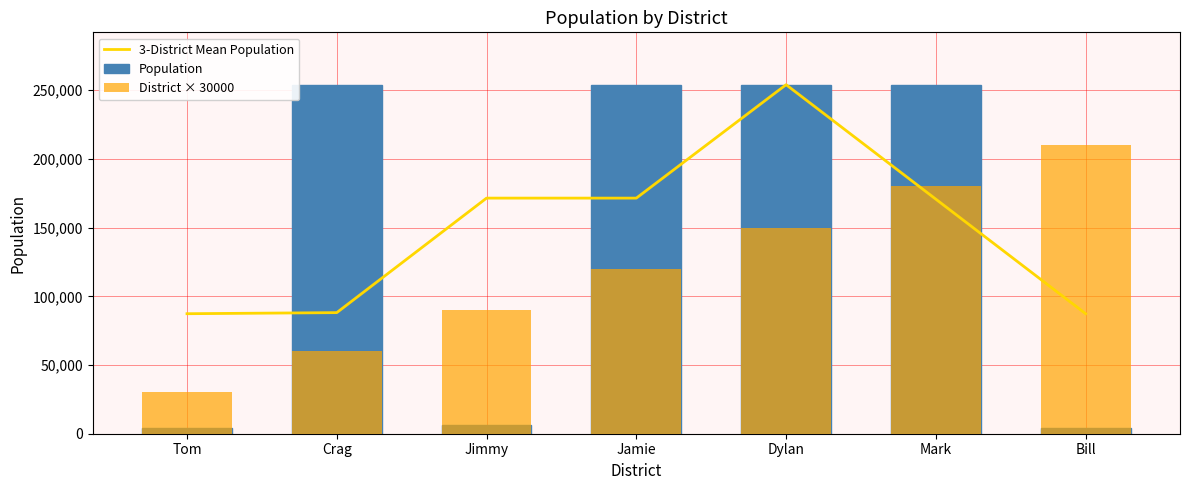

Is it true that District × 30000 equals 60000.0 at Crag?

True